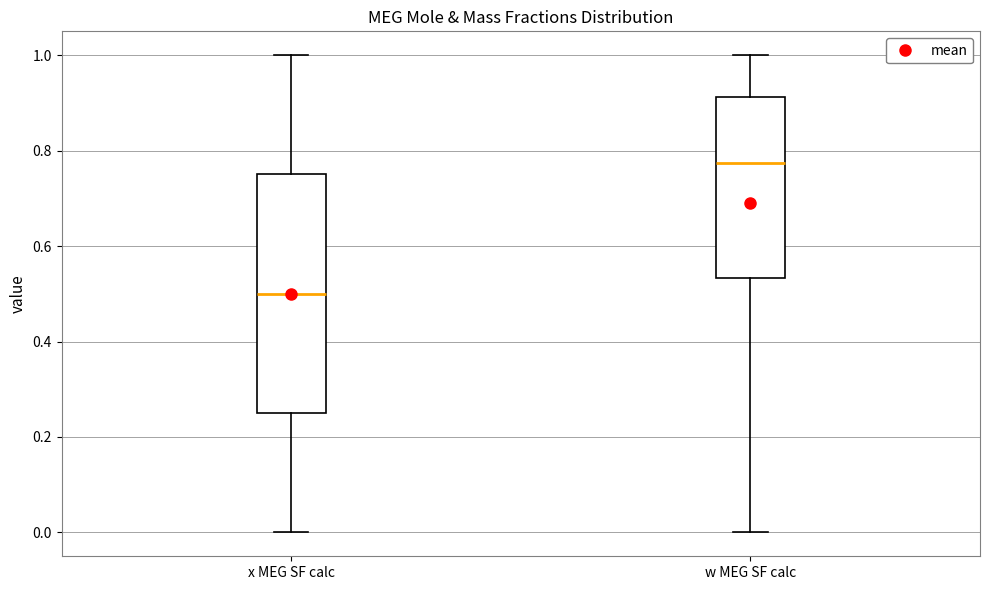

Where does the lower whisker of the box for w MEG SF calc end on the y-axis? The values are not printed on the chart, so give them approximately, as read against the axis.

0.00